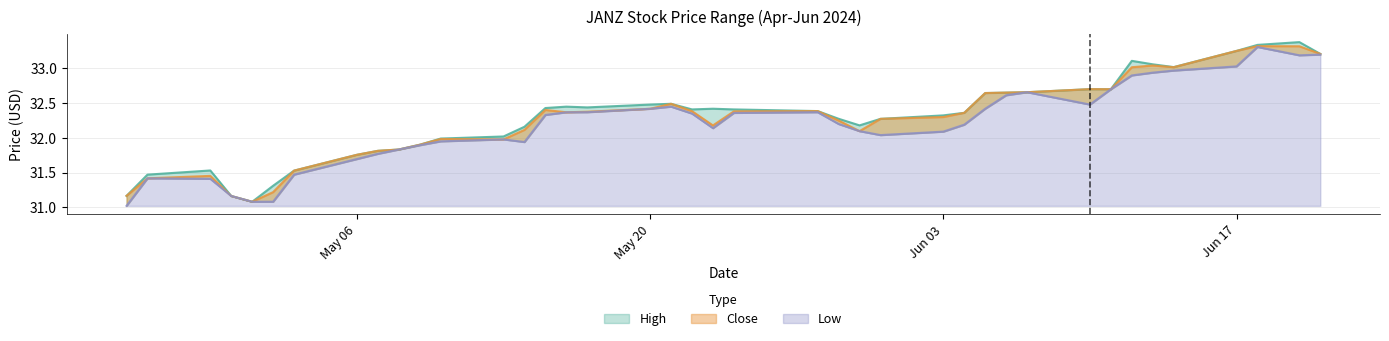

At 2024-05-21, list the series in order from smallest to largest.

Low, High, Close